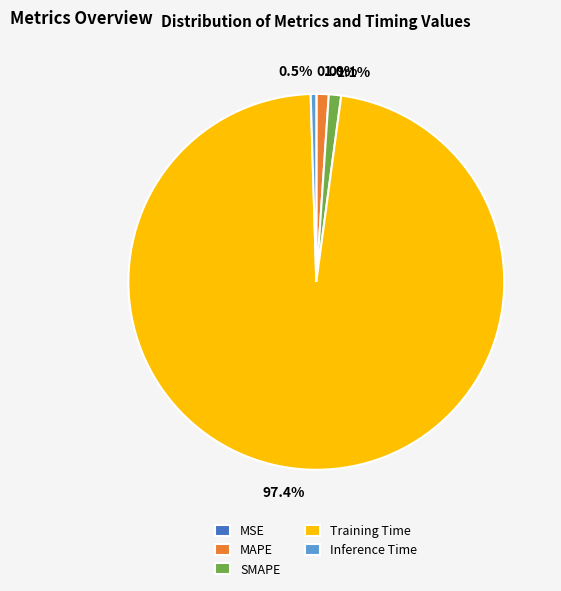

Which has a higher value, 1.0% or 0.5%?

1.0%